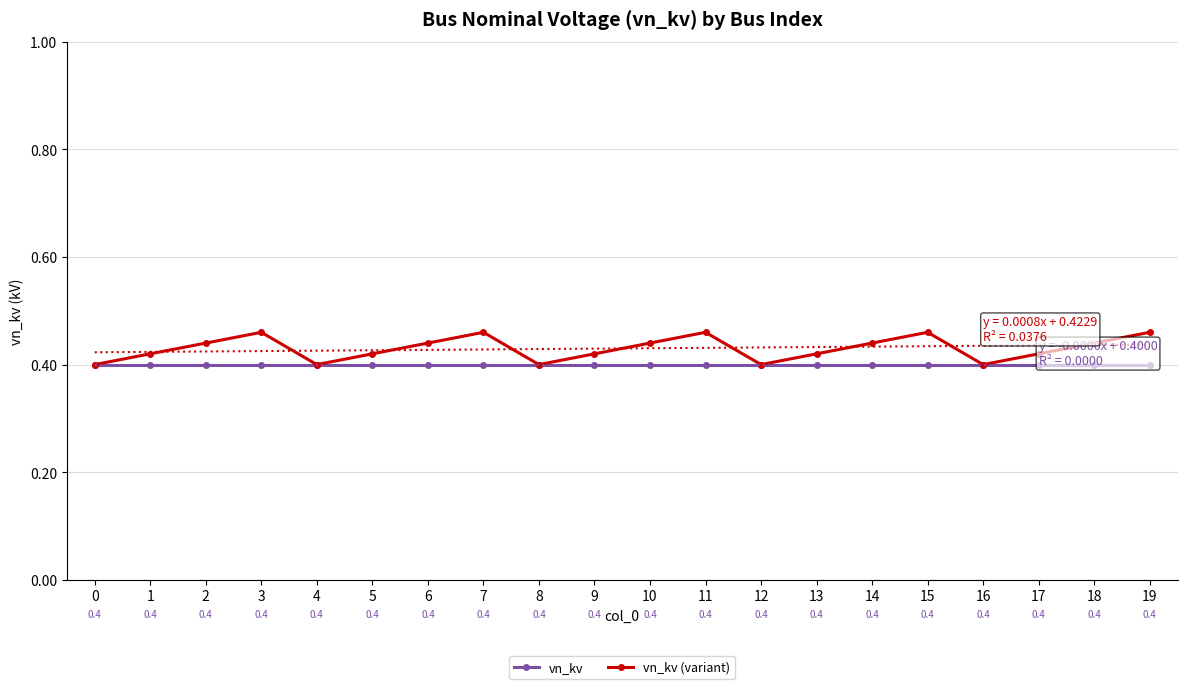

What is the highest value of the vn_kv series?

0.4